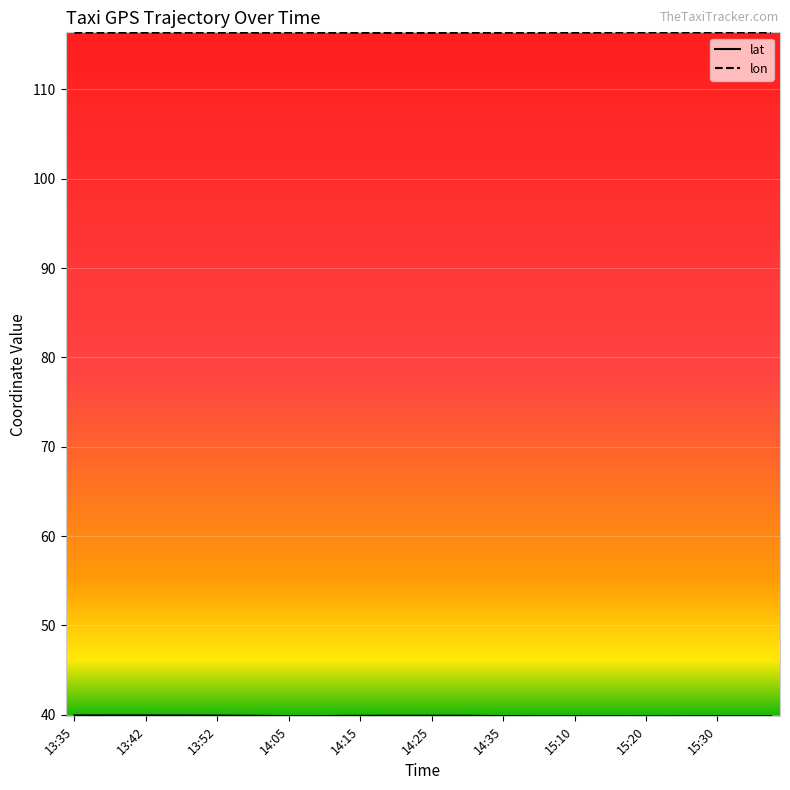

Which series has the largest total across all categories?

lon